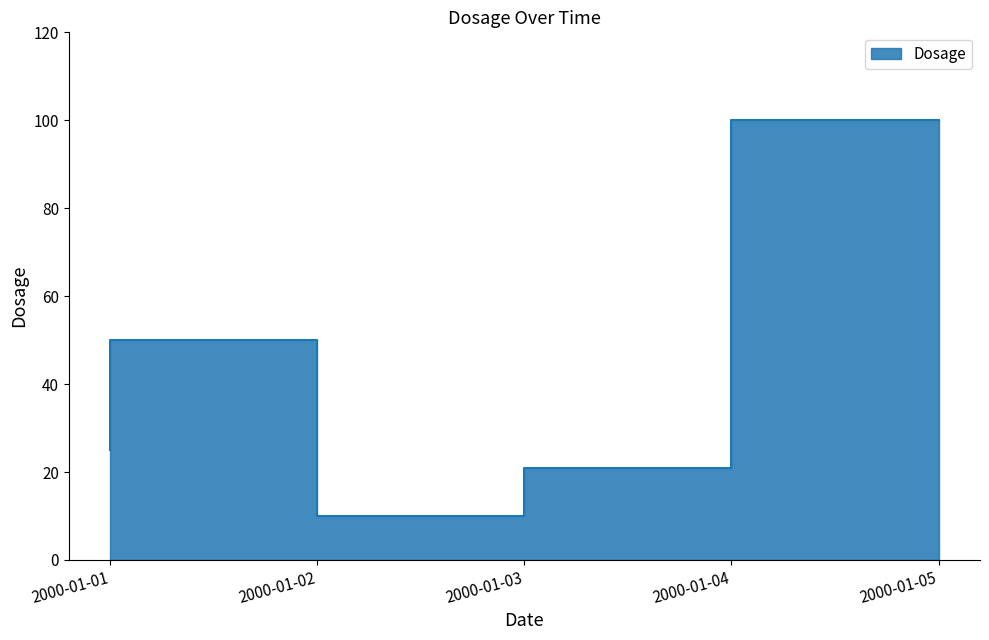

Reading right to left, transcribe all the data shown in this chart.

100	21	10	50	25